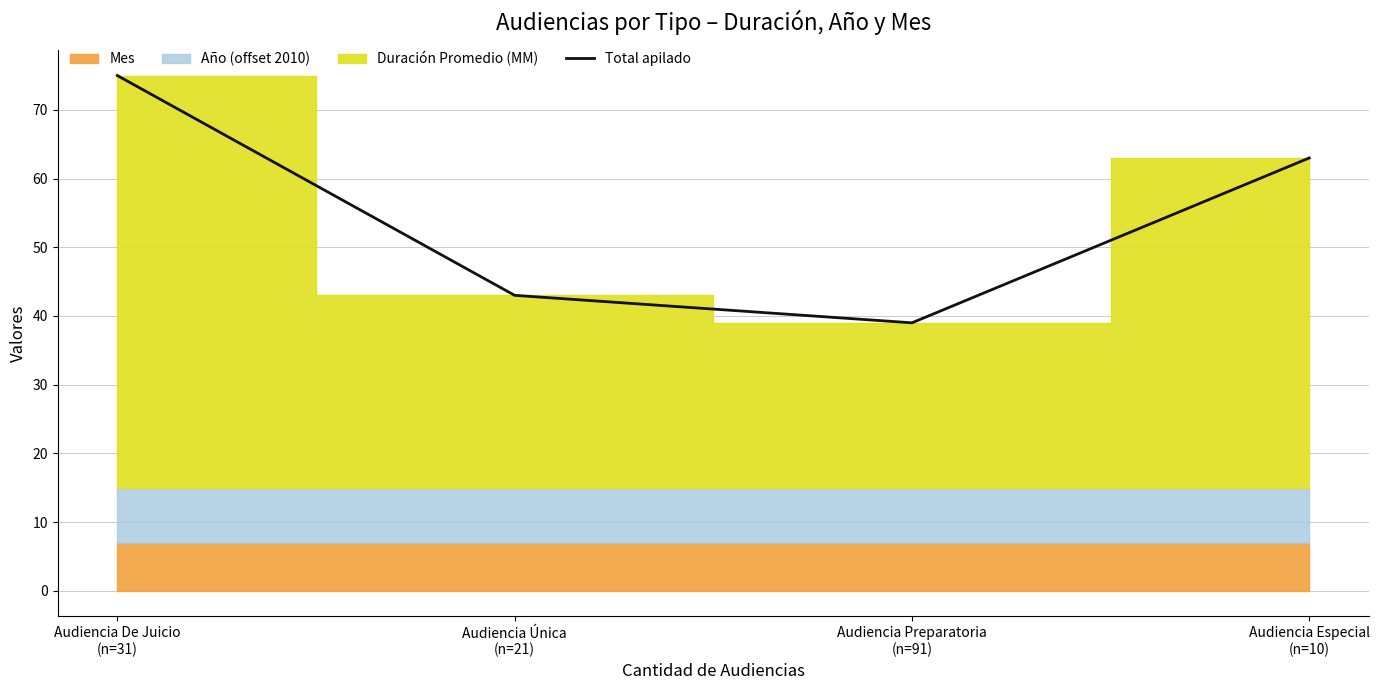

Reading right to left, list all the values displayed in this chart.

63	39	43	75